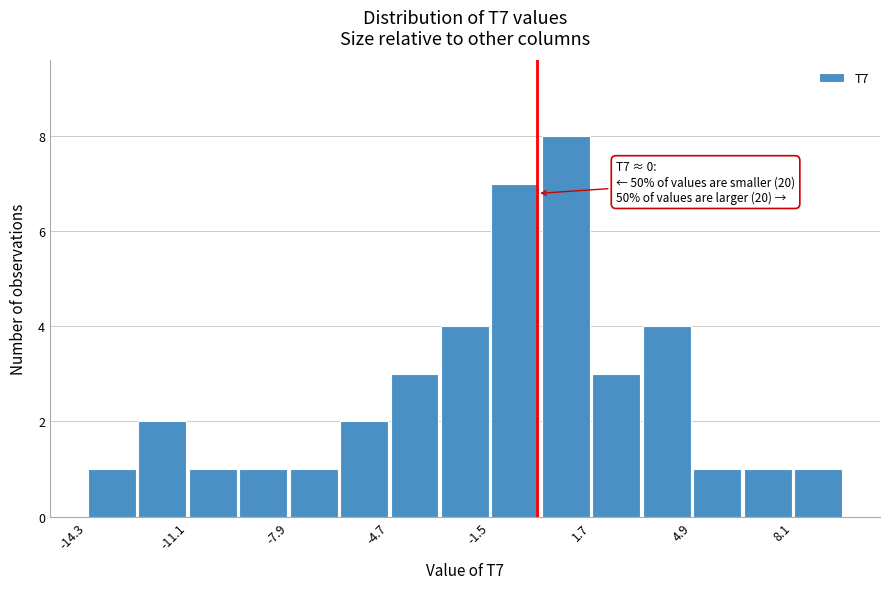

Read against the x-axis, roughly where is the centre of the tallest bar?

1.0